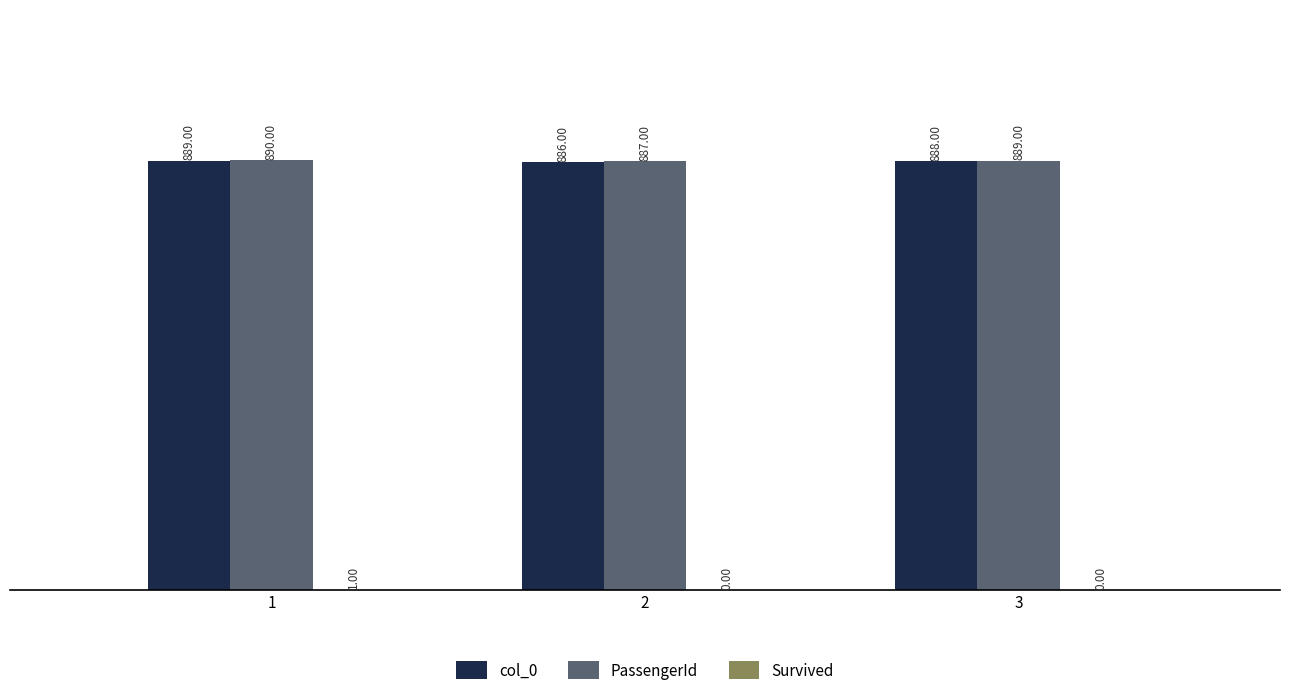

What is the total value across all series at 1?

1780